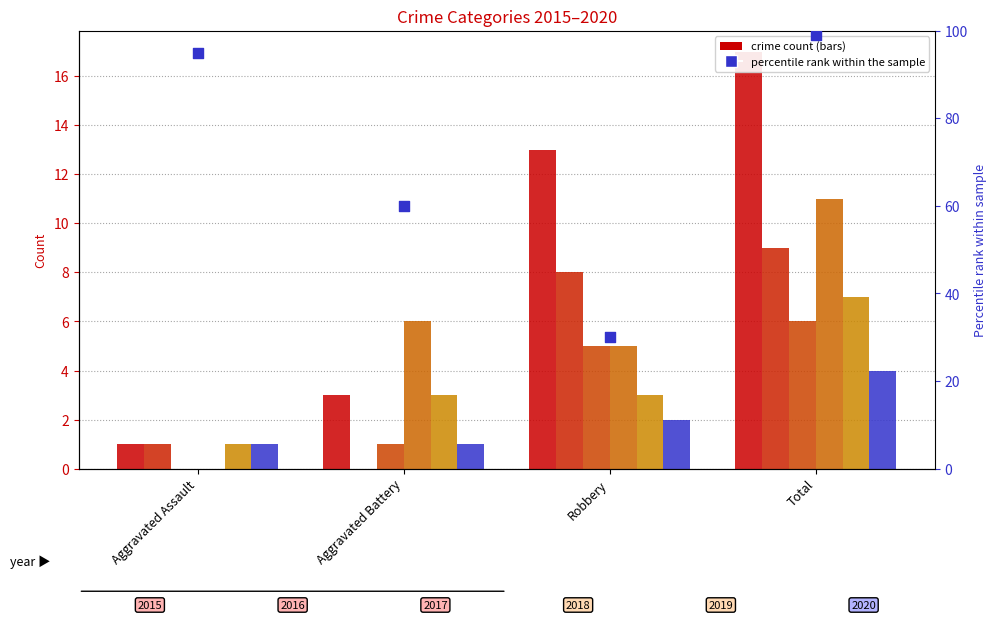

What is the change in value from Aggravated Battery to Robbery?

-30